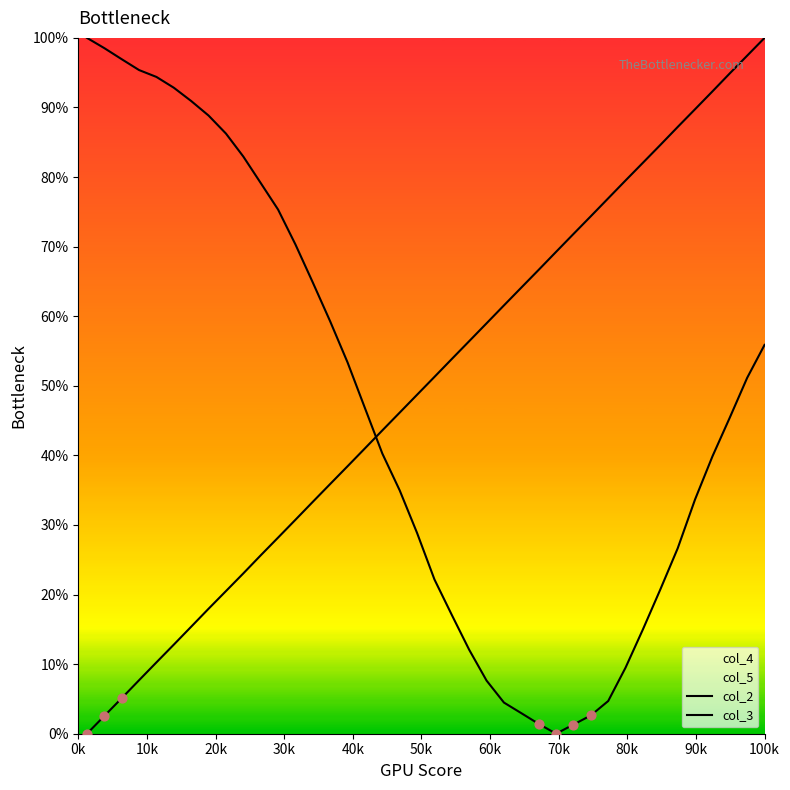

At how many categories does at least one series exceed 0?

40